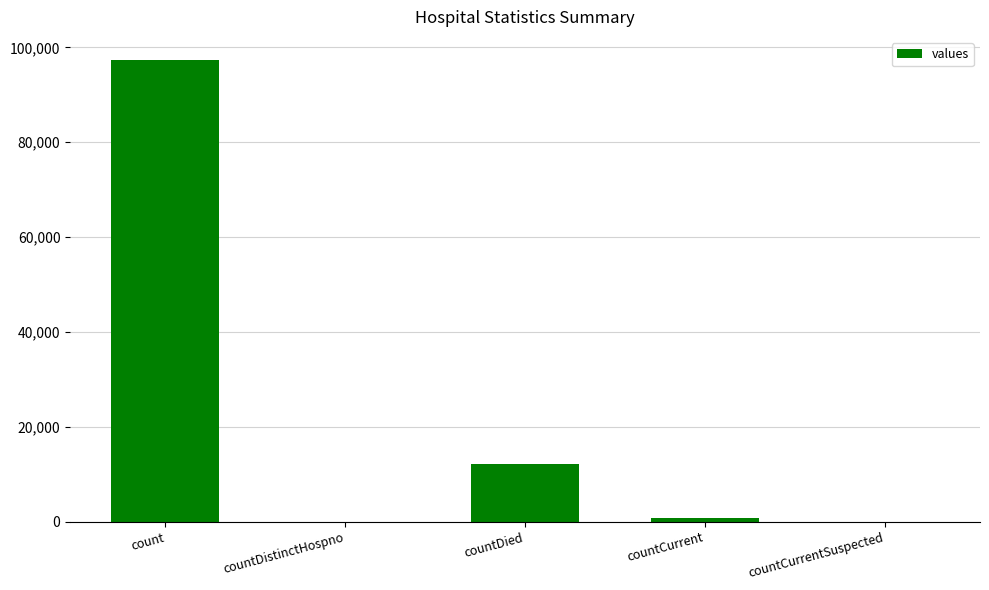

At which label is the value closest to 48667?

countDied